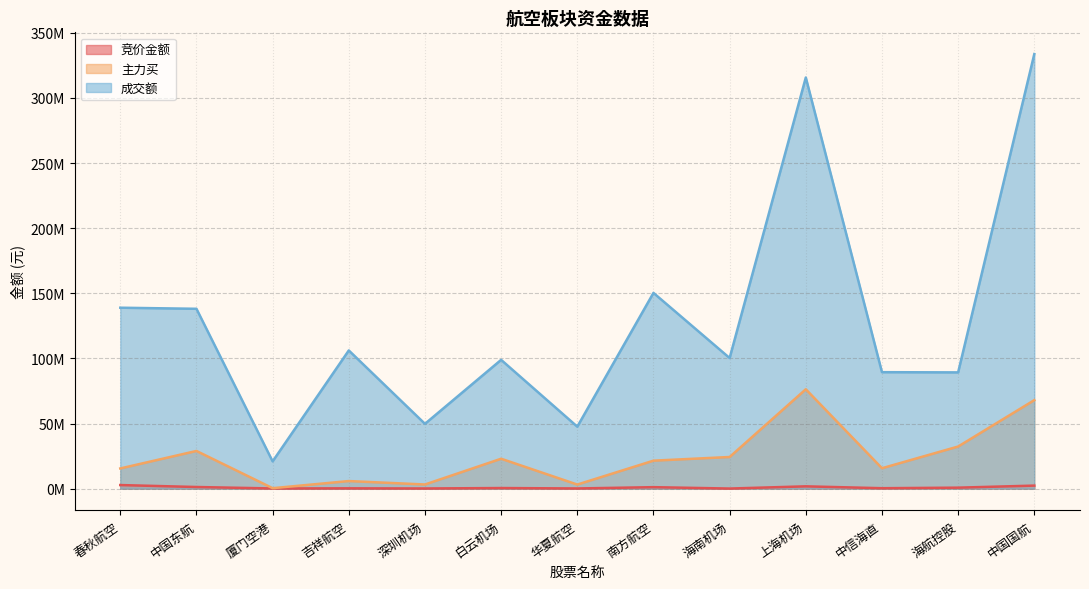

Rank the series at 华夏航空 from highest to lowest value.

成交额, 主力买, 竞价金额